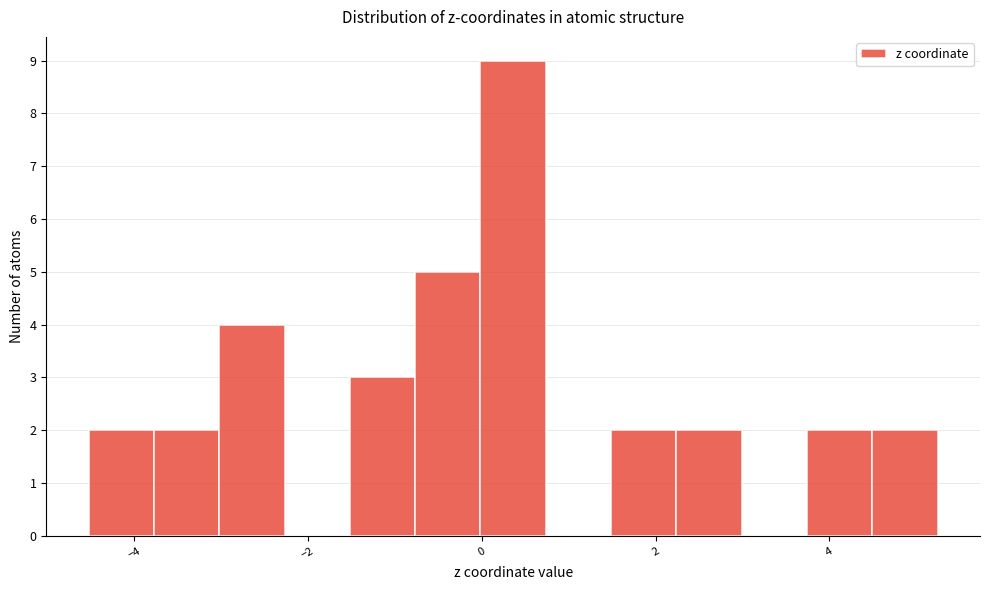

Read against the x-axis, roughly where is the centre of the tallest bar?

0.4